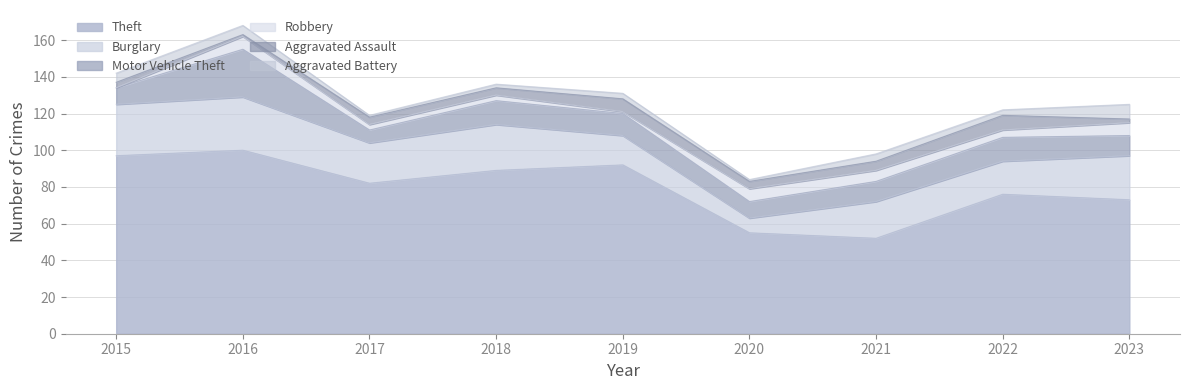

What is the maximum value for Aggravated Battery?

8